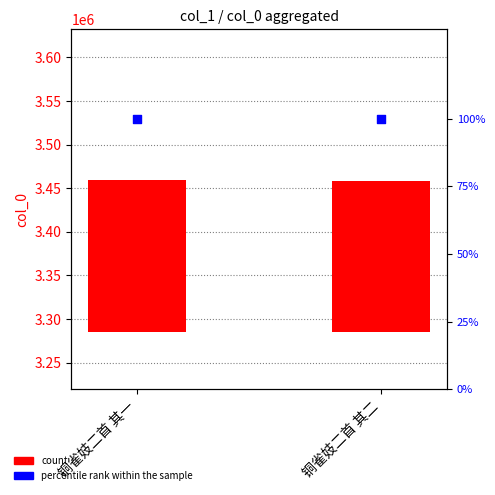

Is the value of percentile rank within the sample at 铜雀妓二首 其二 greater than the value of count at 铜雀妓二首 其二?

No